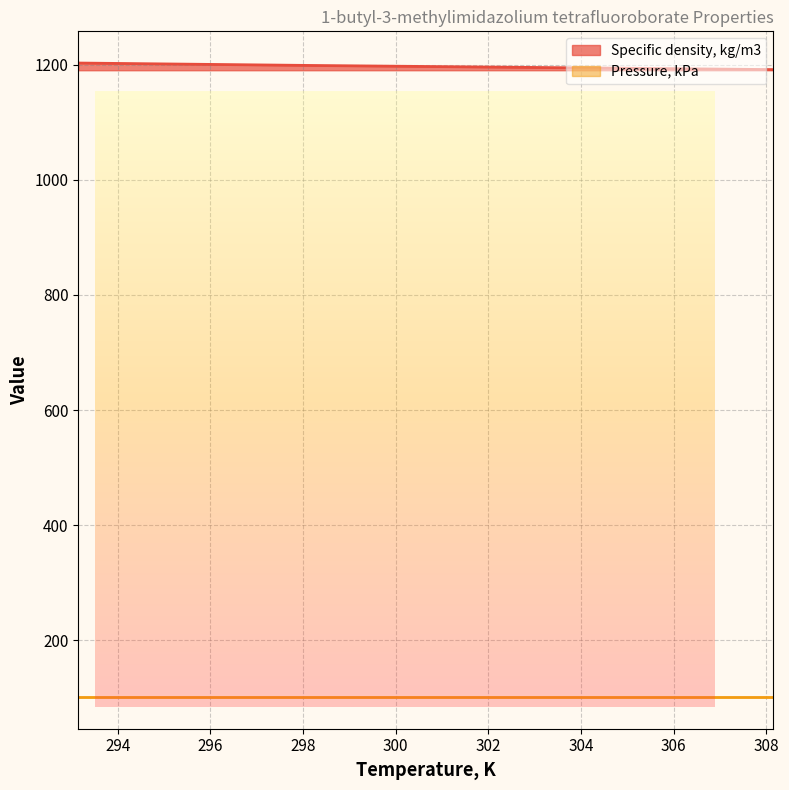

True or false: there are more than 1 points higher than both neighbors.

False